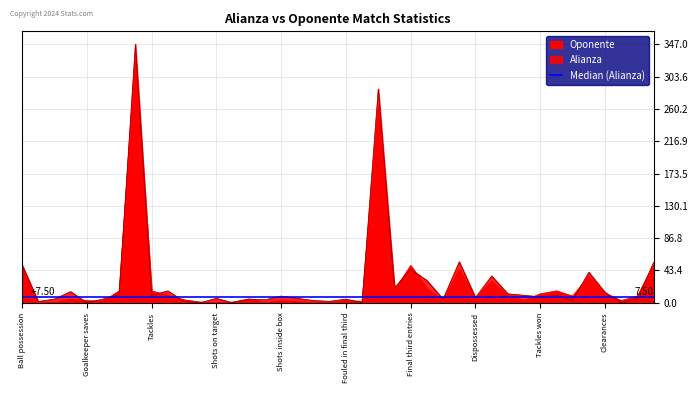

How many values in the Alianza series are below 8?

20